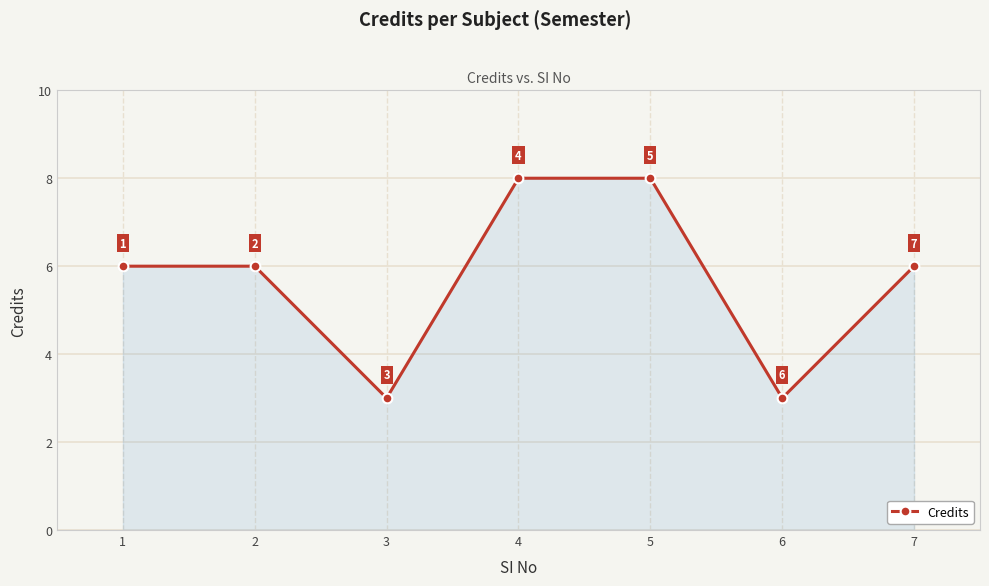

The chart shows a value of 3 at 6. True or false?

True